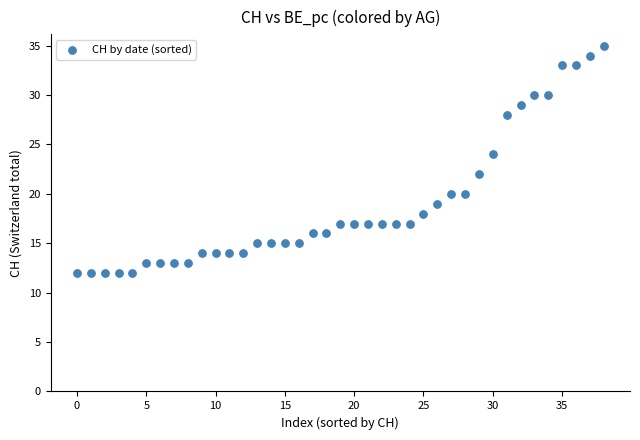

How many points are shown in the scatter plot?

39